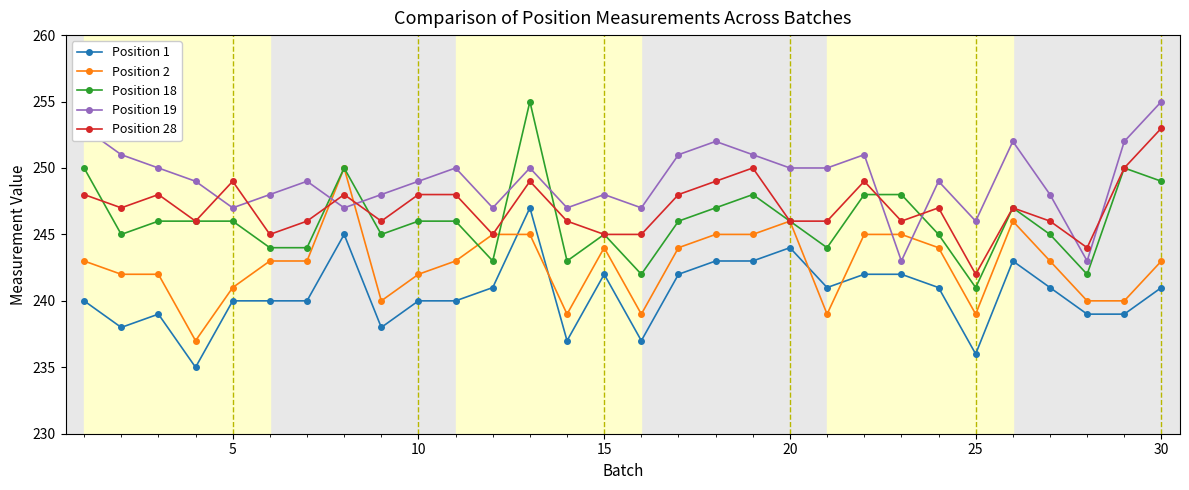

True or false: Position 18 and Position 28 cross at least once.

True